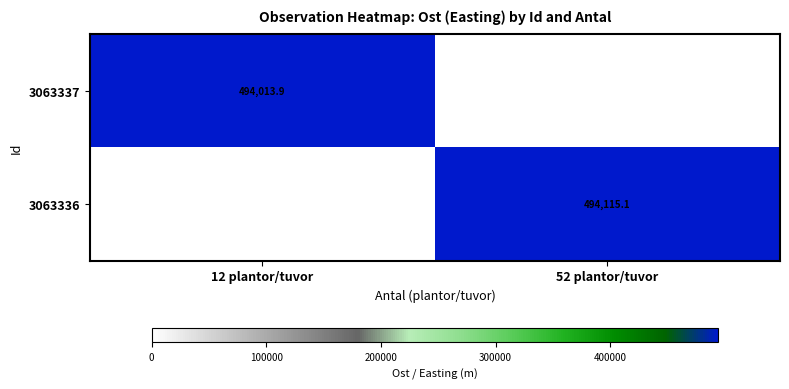

Is the value of 3063336 at 52 plantor/tuvor greater than the value of 3063337 at 12 plantor/tuvor?

Yes